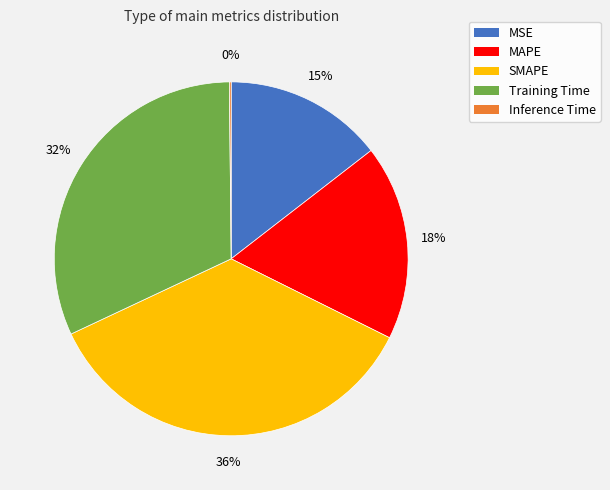

To the nearest percent, what percentage of the pie is MAPE?

18%